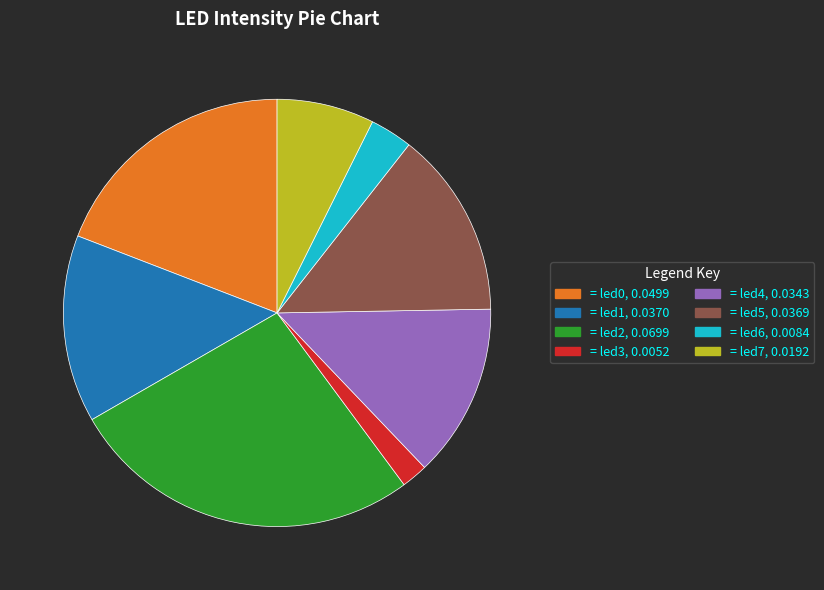

Is there a majority slice in this chart?

No